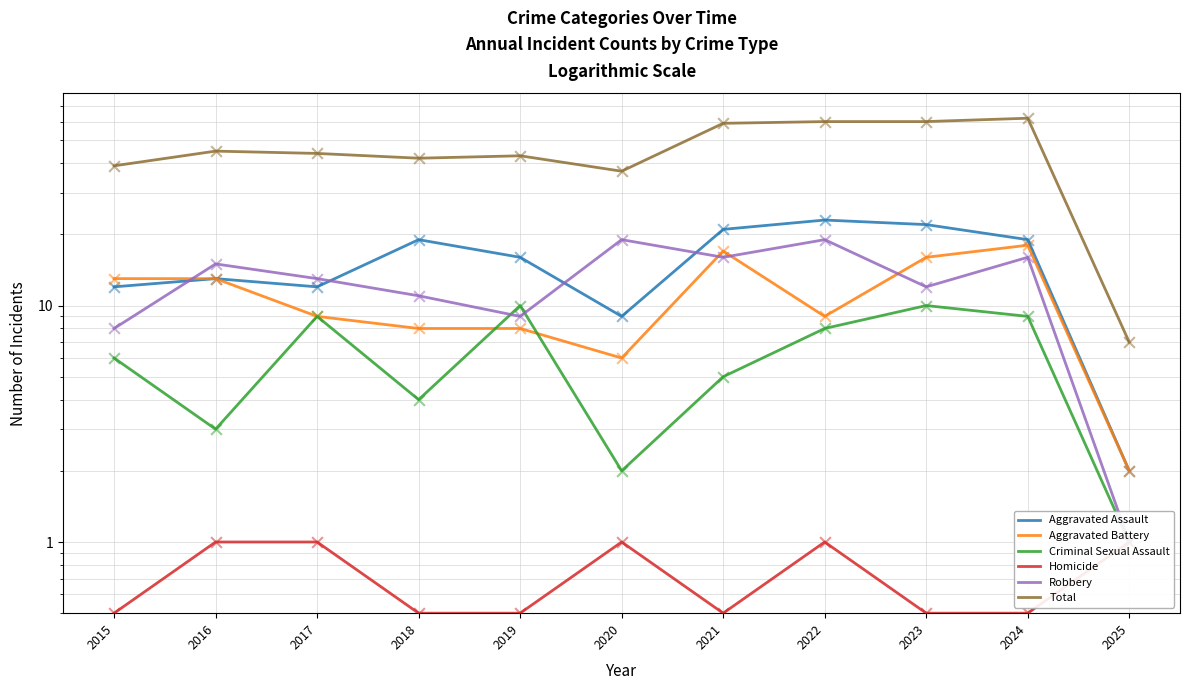

Is the value of Total at 2016 greater than the value of Robbery at 2016?

Yes